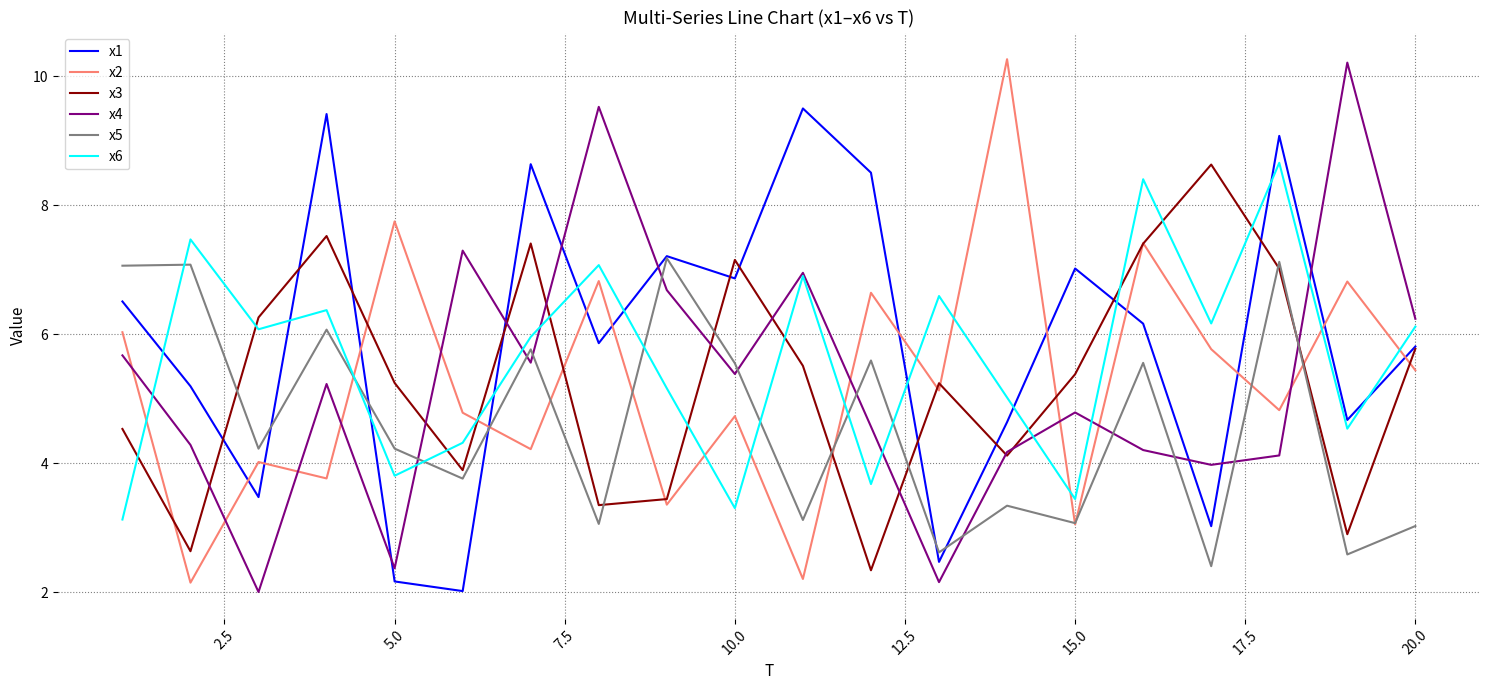

What is the maximum value for x1?

9.5